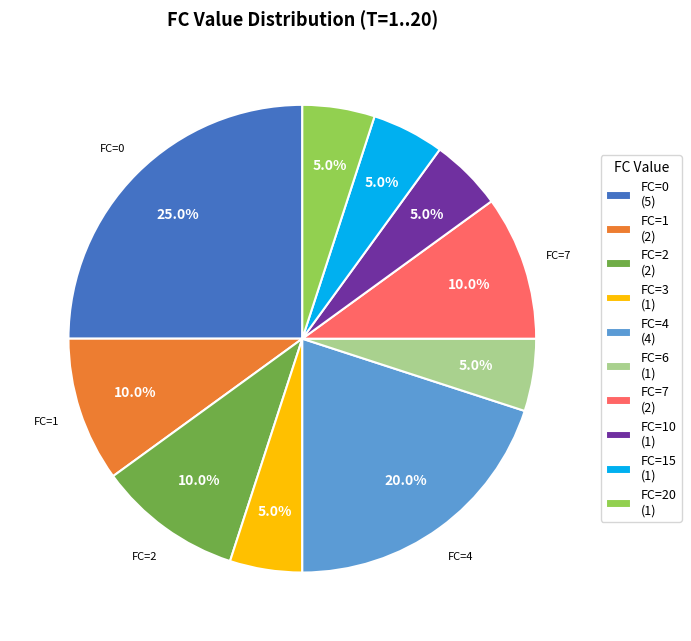

How many segments does this pie chart have?

10